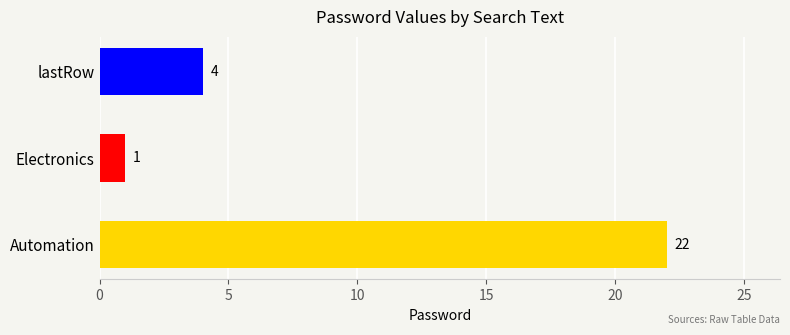

What is the minimum value shown in the chart?

1